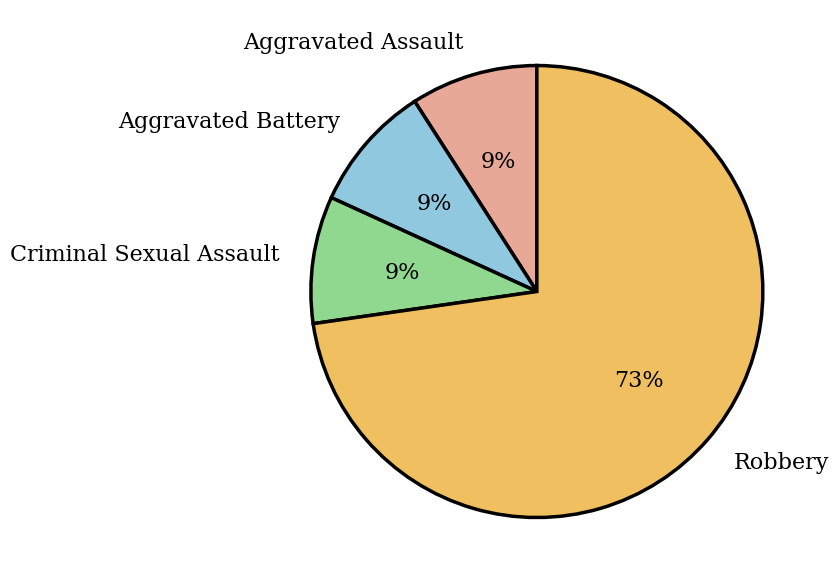

Approximately how many times larger is the value at Aggravated Battery compared to Aggravated Assault?

1.0